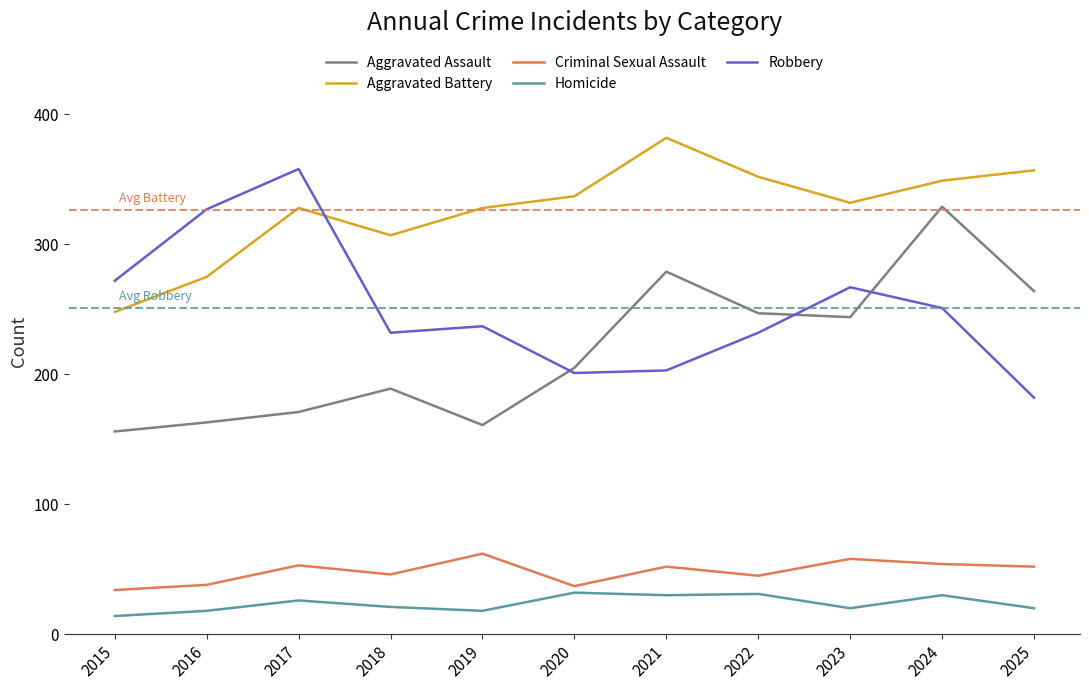

List the series in order of their peak value, lowest first.

Homicide, Criminal Sexual Assault, Aggravated Assault, Robbery, Aggravated Battery